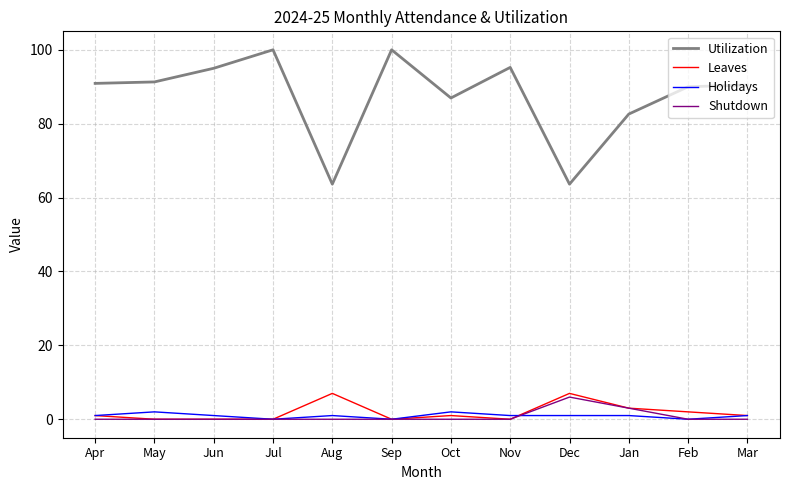

True or false: Utilization and Shutdown intersect in this chart.

False